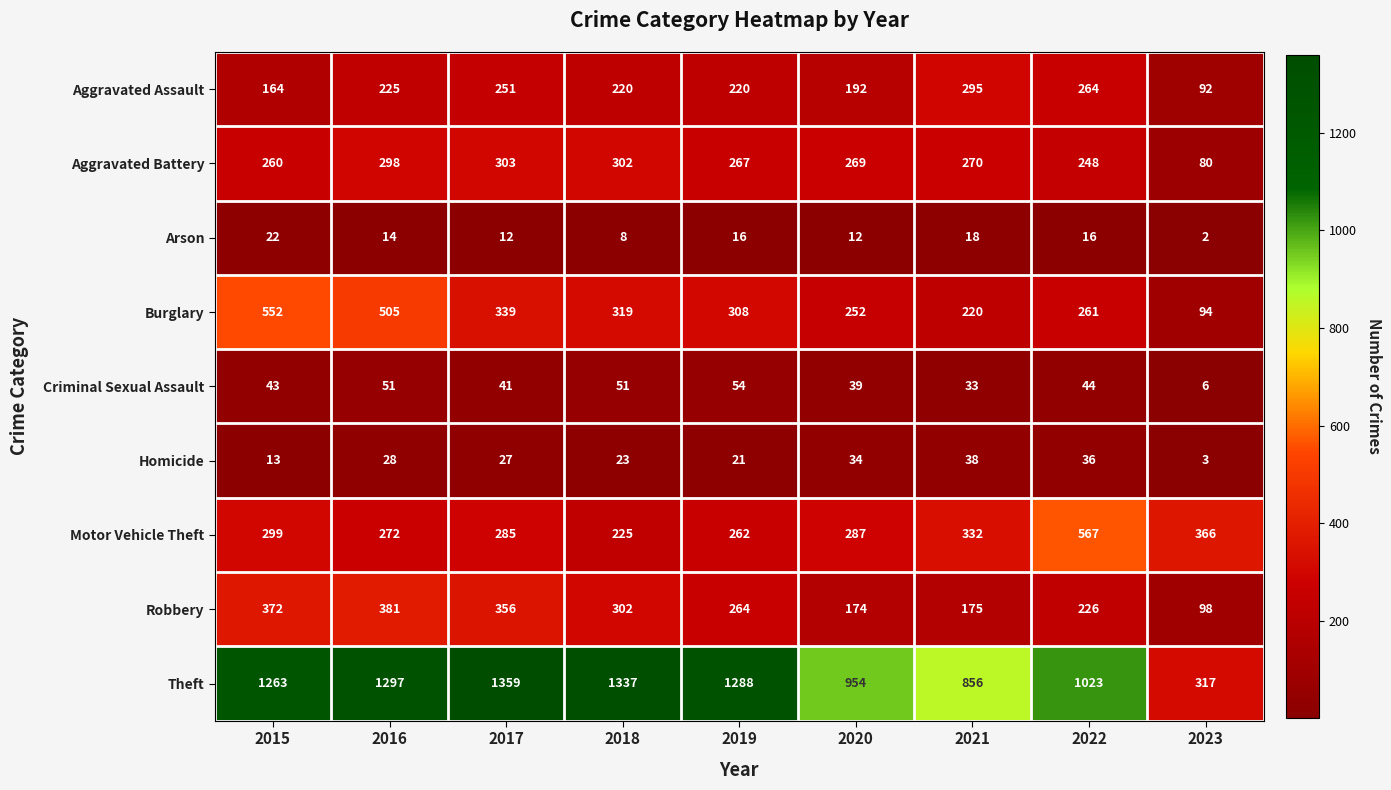

Between 2020 and 2021, which series saw the biggest shift?

Aggravated Assault